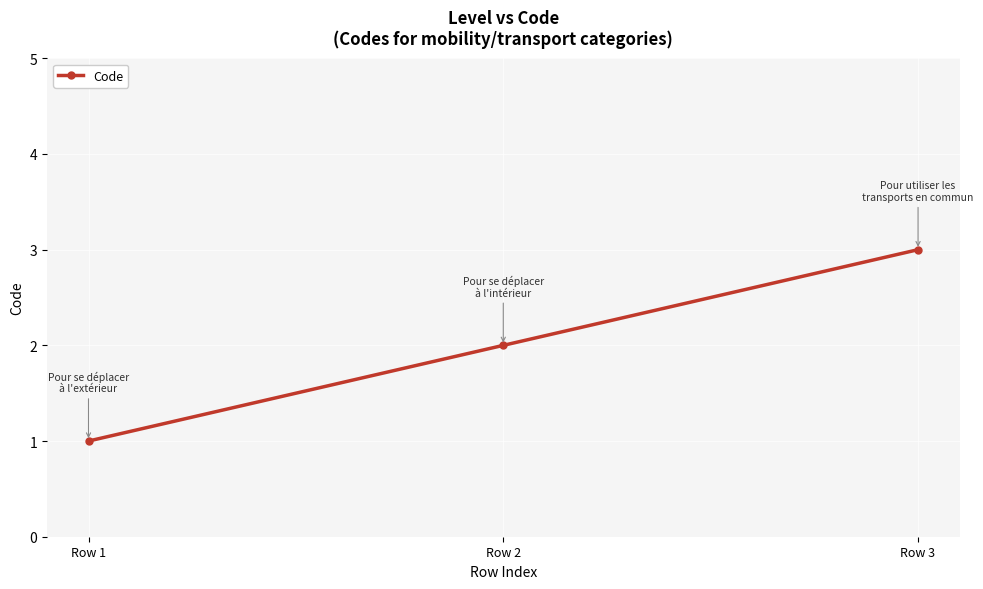

The value at Row 1 is 1. True or false?

True